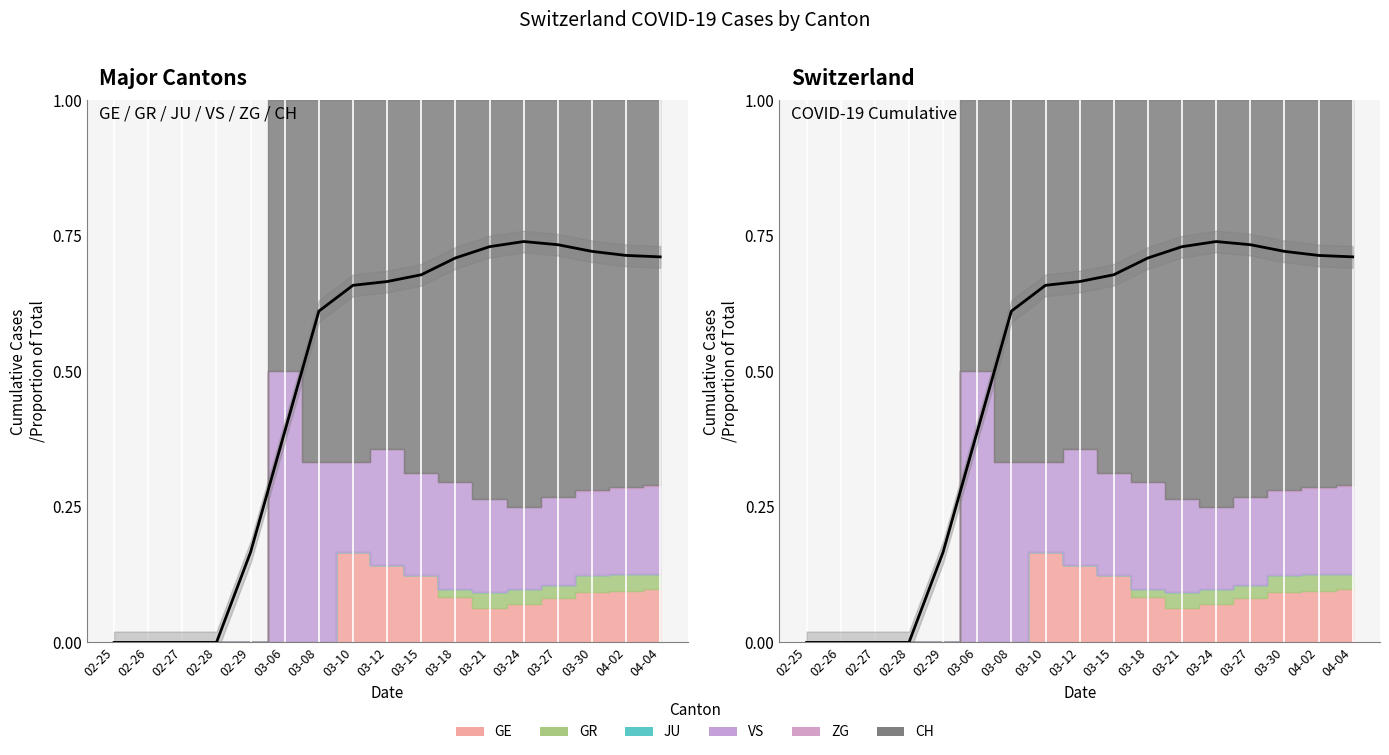

True or false: the data has more than 0 interior local peaks.

True